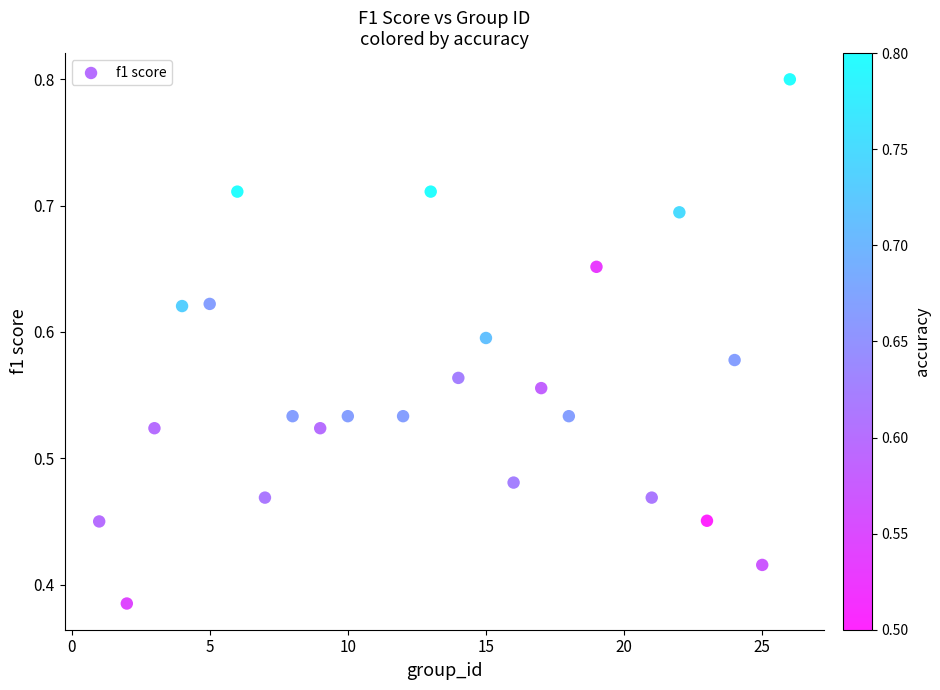

Count the number of points in this scatter plot.

24